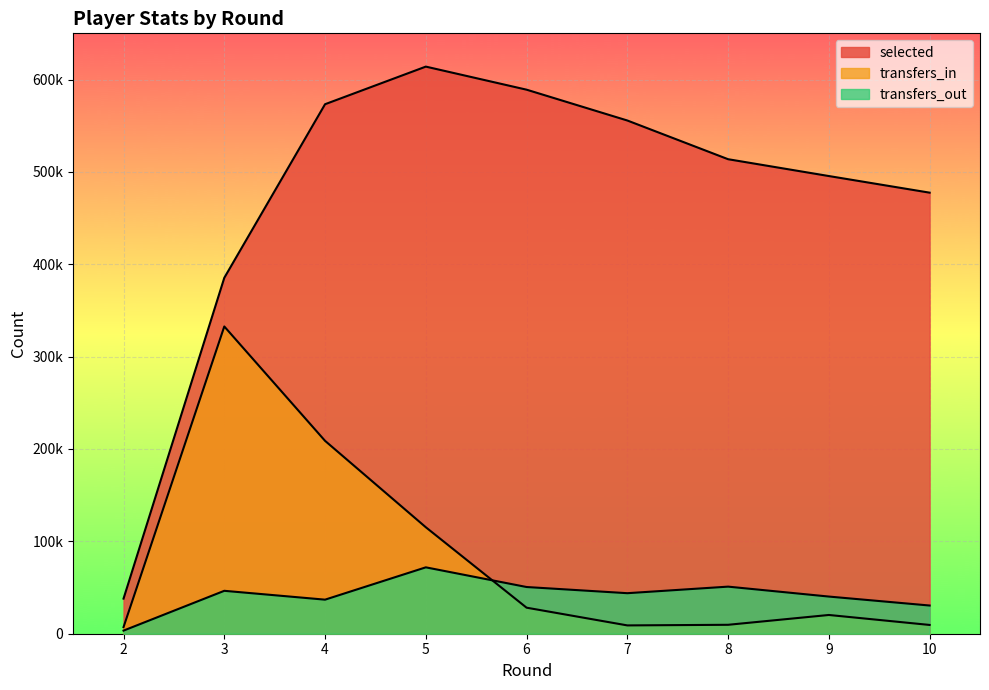

Is it true that selected equals 573259 at 4?

True